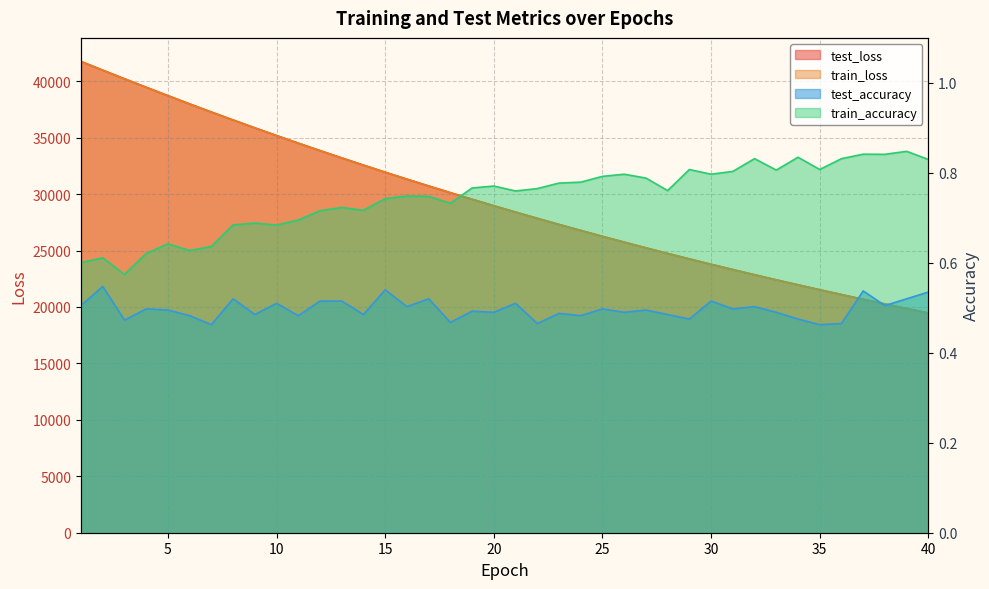

True or false: train_accuracy and train_loss cross at least once.

False